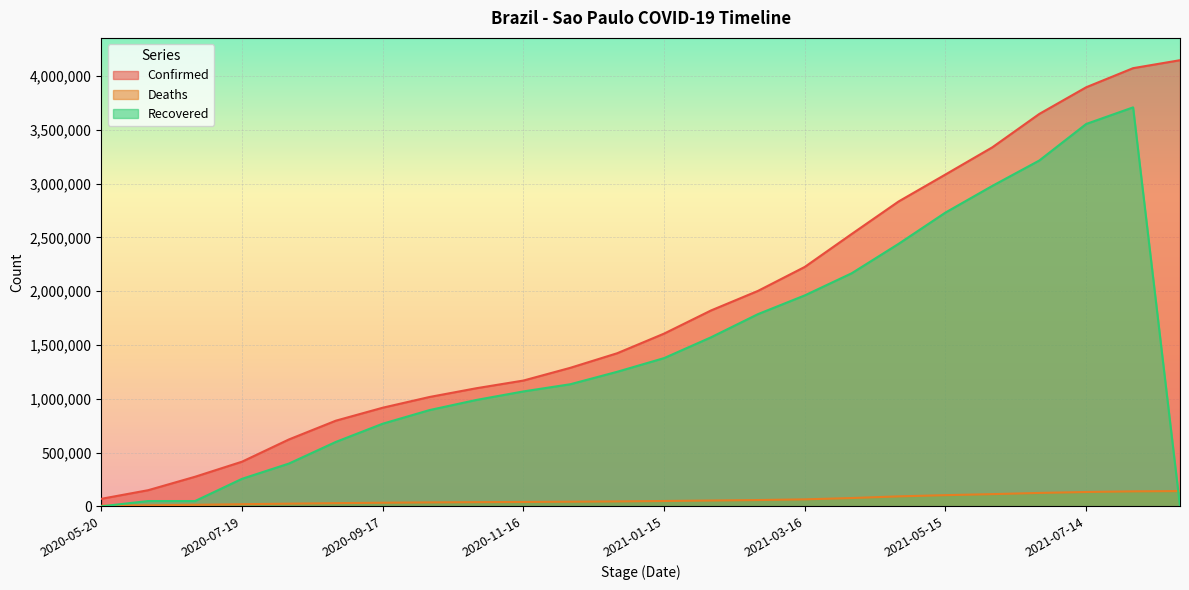

At how many categories does at least one series exceed 1672415?

11